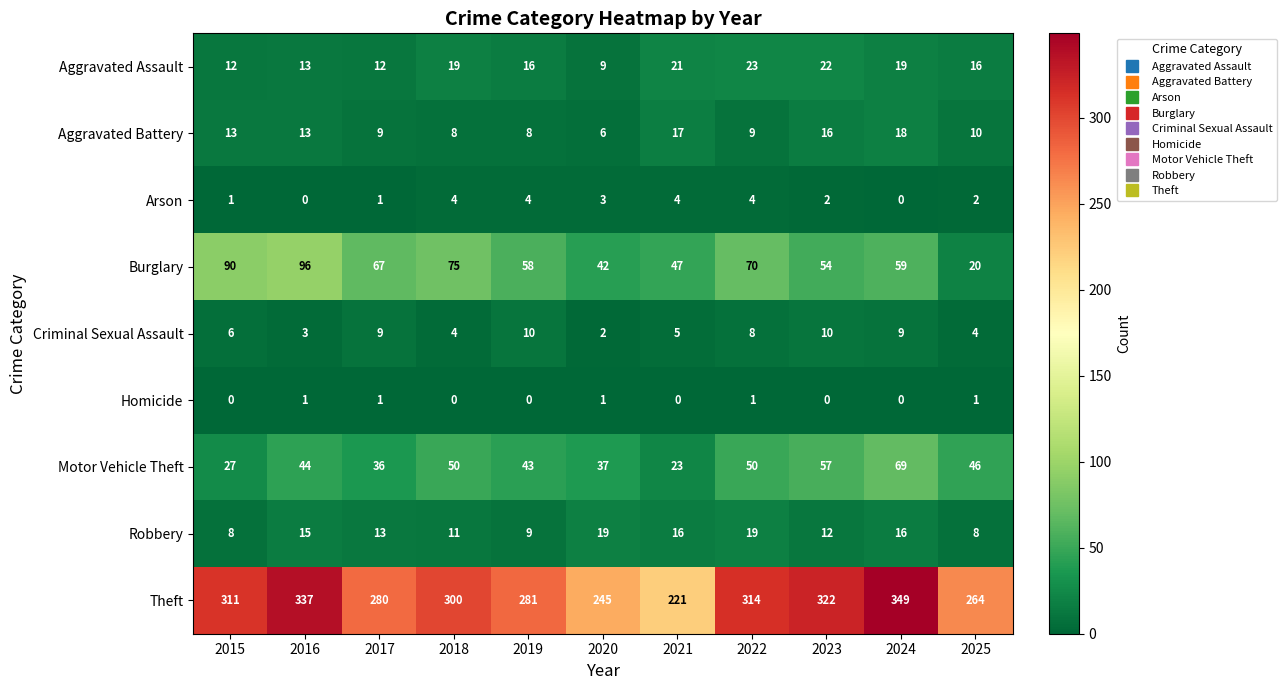

What is the difference between the maximum and minimum values in the Aggravated Assault series?

14